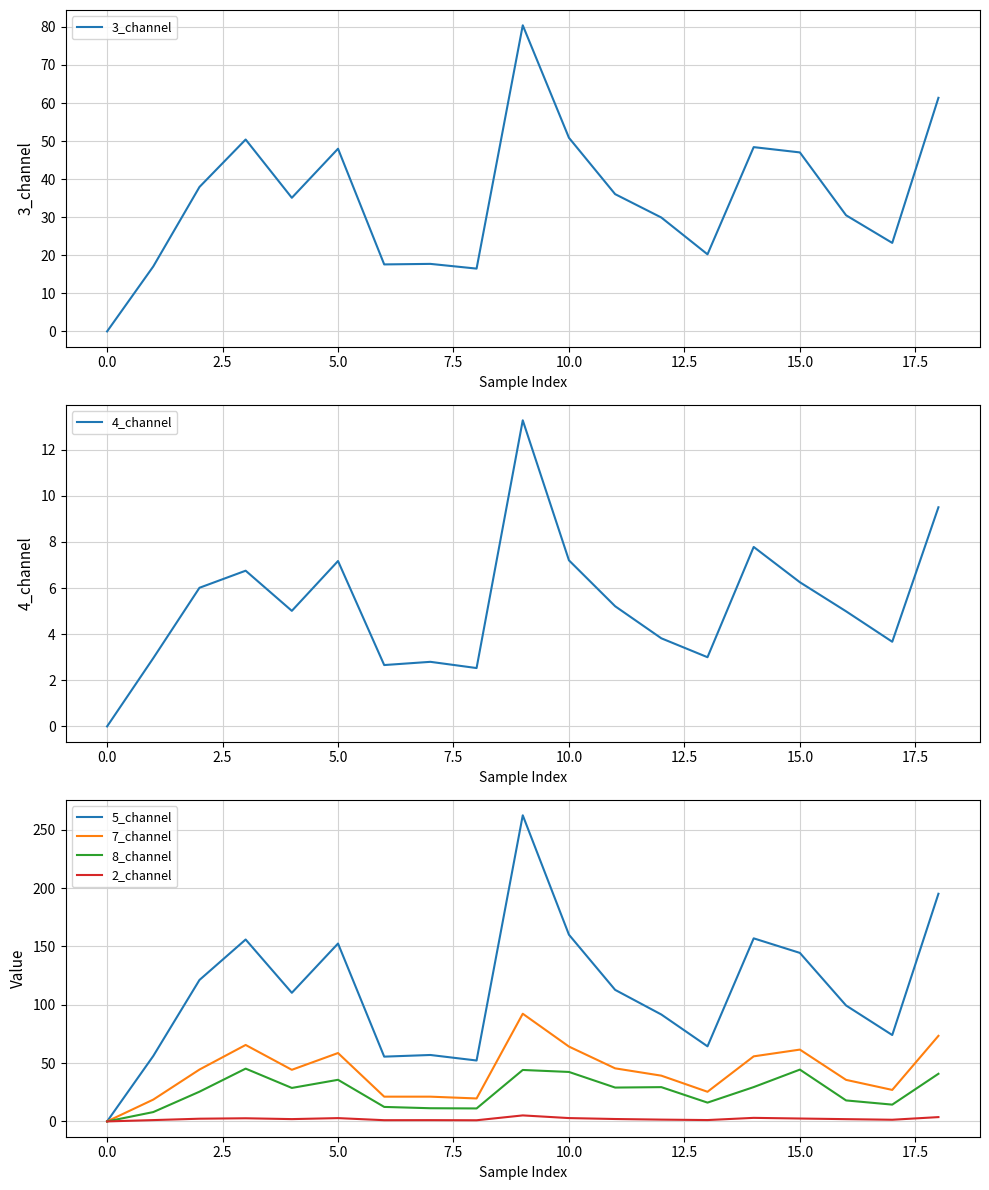

How many lines are shown in the chart?

6